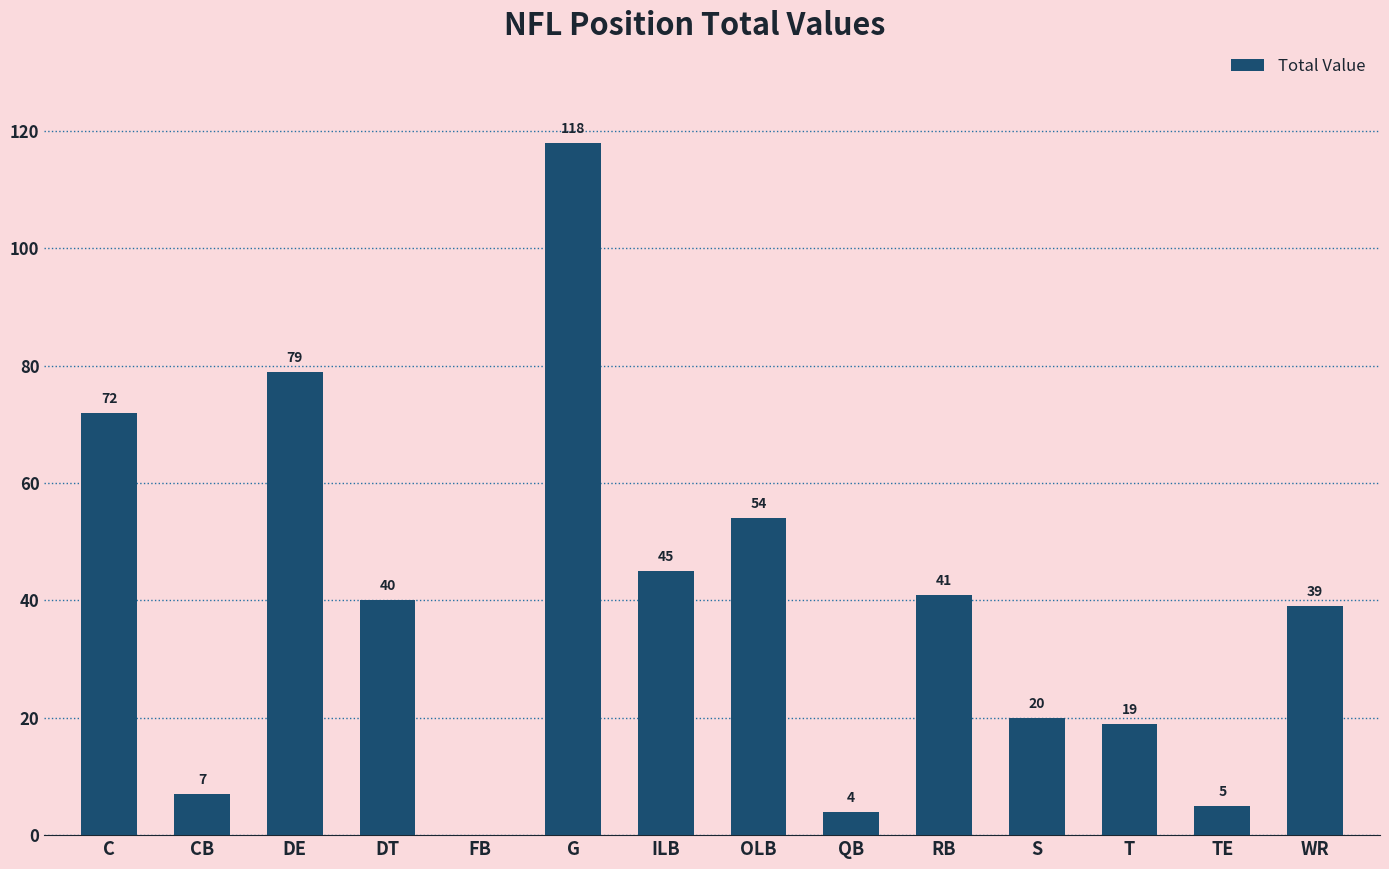

Count the number of data series in this chart.

1